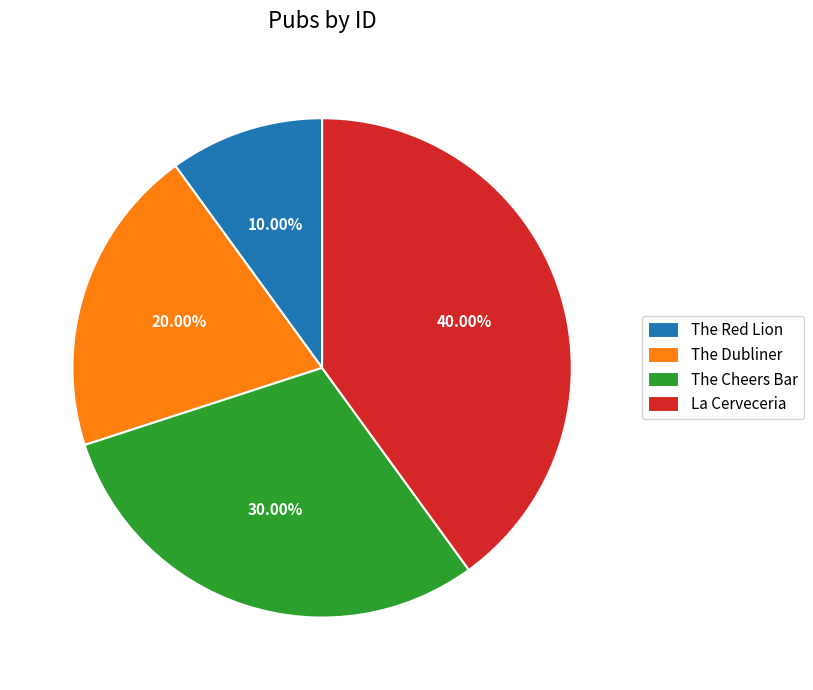

What percentage is the The Red Lion slice, to the nearest percent?

10%